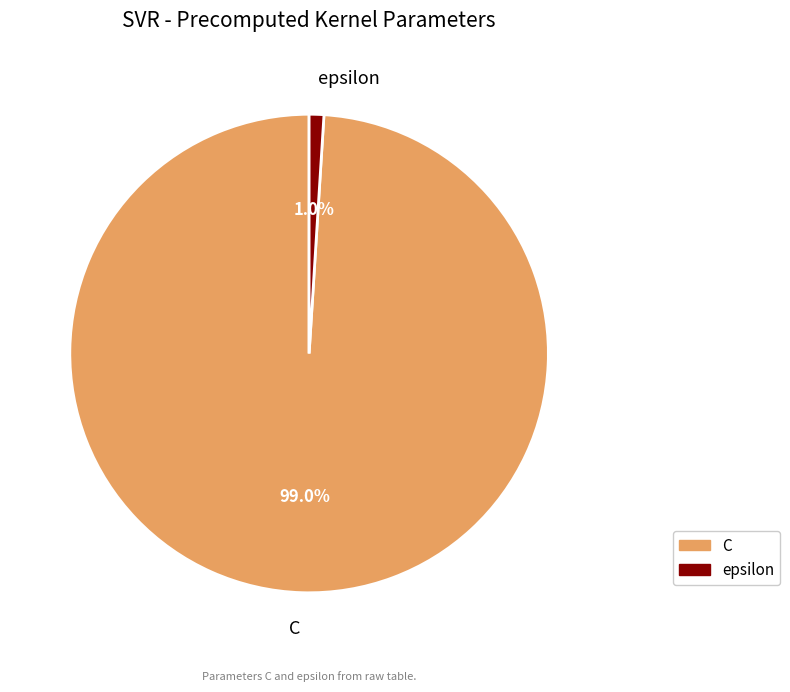

Which has a higher value, epsilon or C?

C